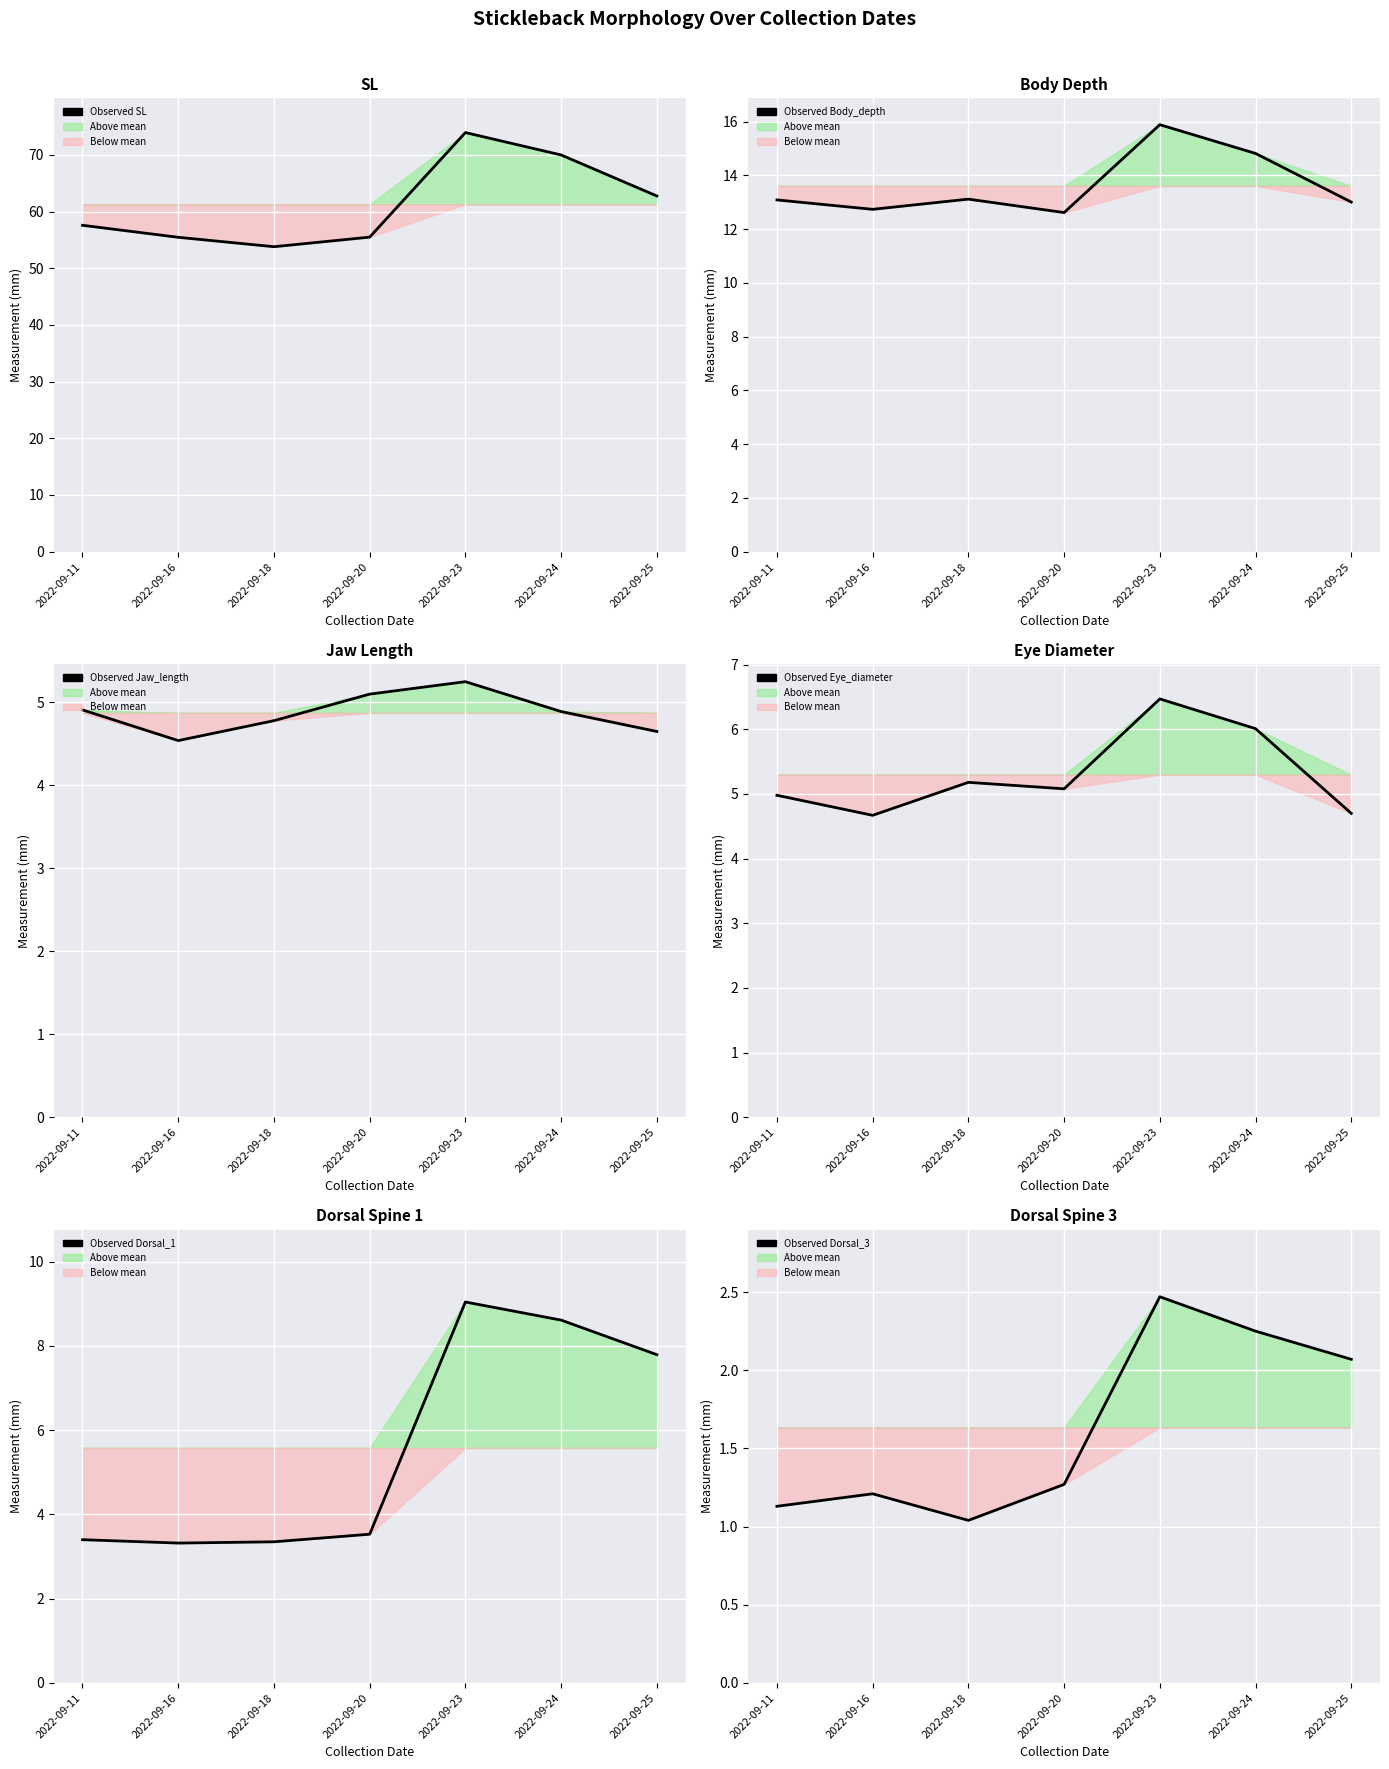

Which series has the largest range (max minus min)?

Observed SL